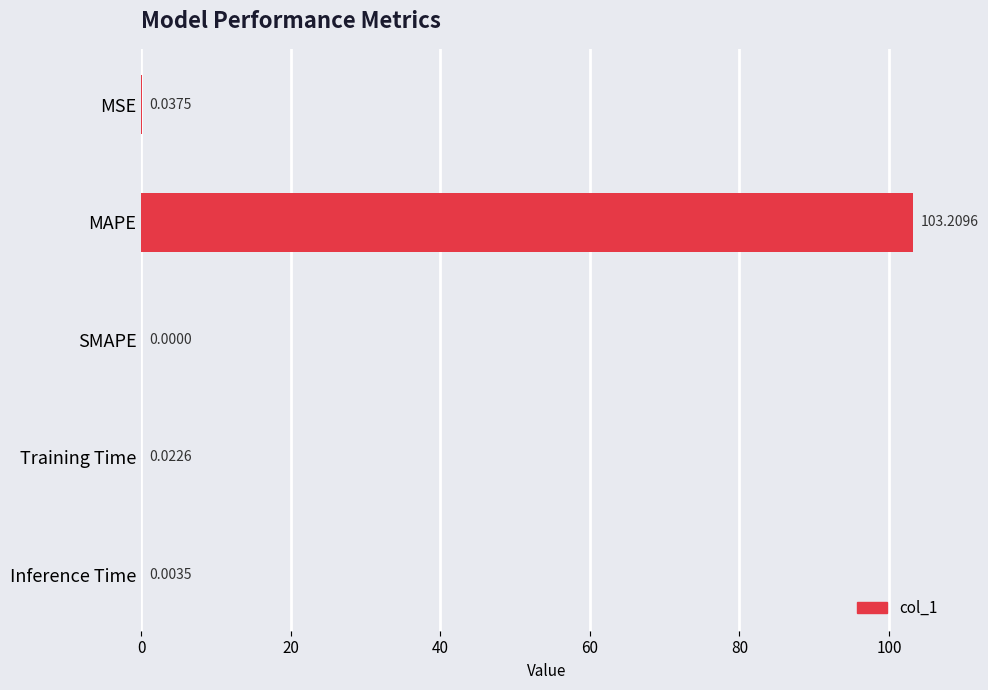

Which category has the highest value across all series?

MAPE